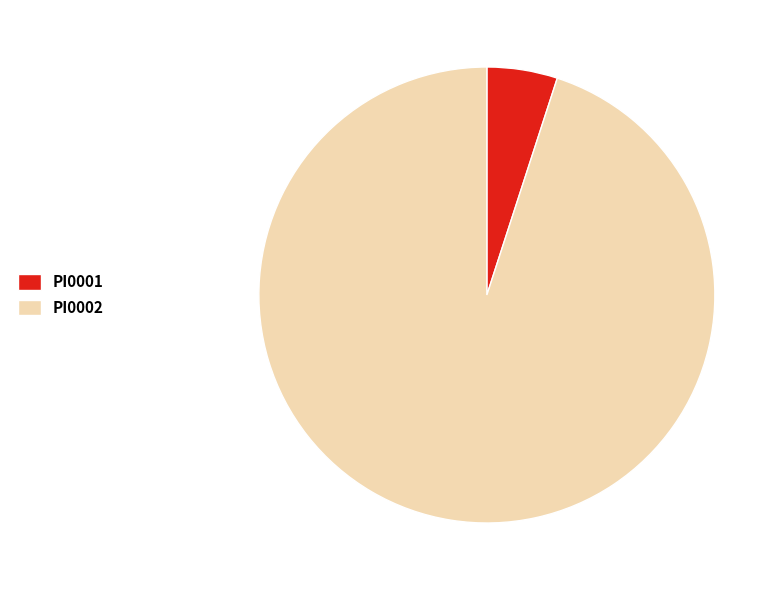

Is it true that PI0001 is 1% of the pie?

False